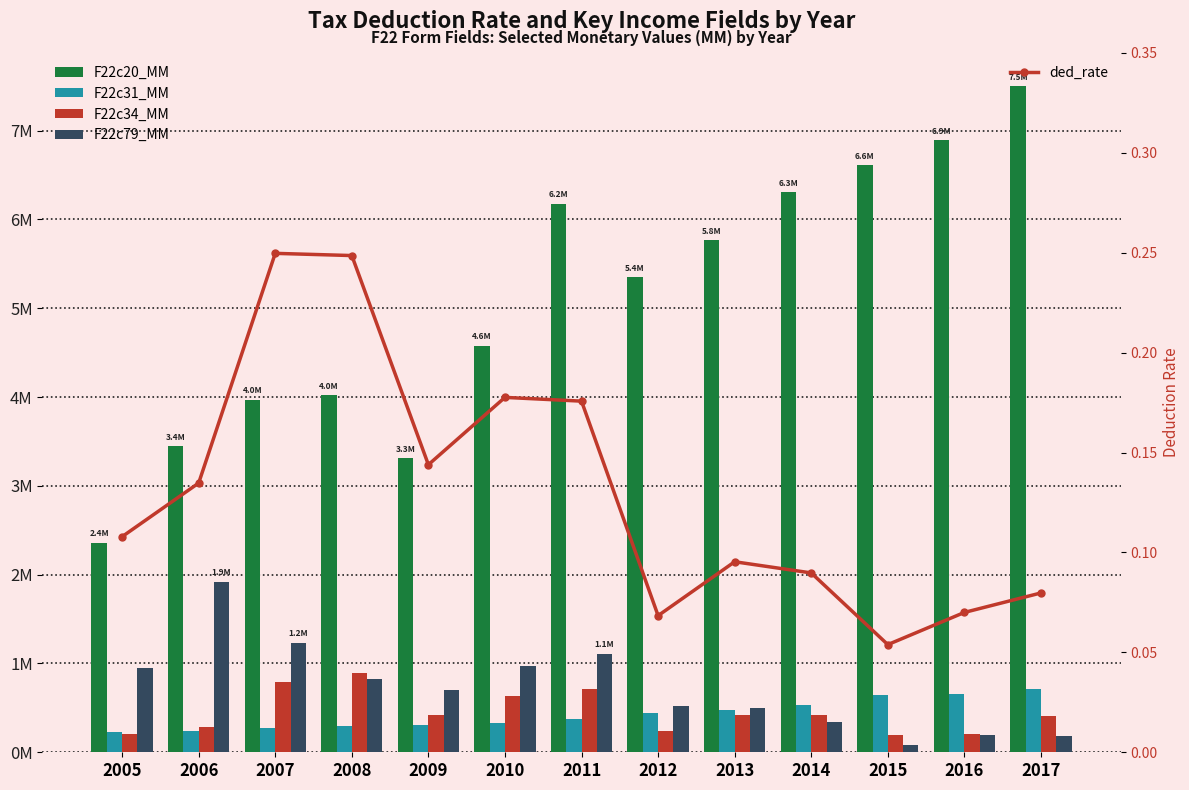

What is the total value across all series at 2008?

6.3